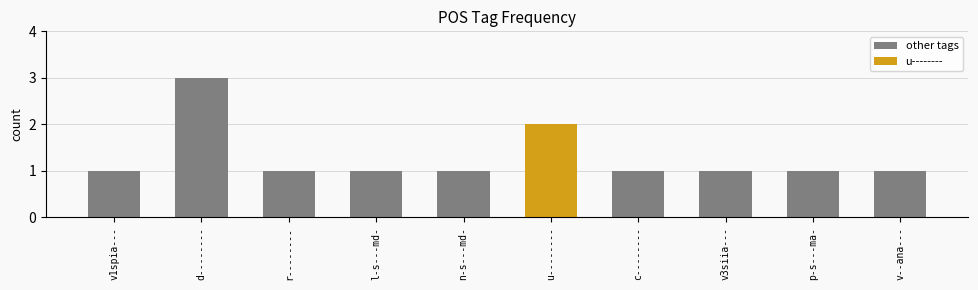

What is the greatest value displayed?

3